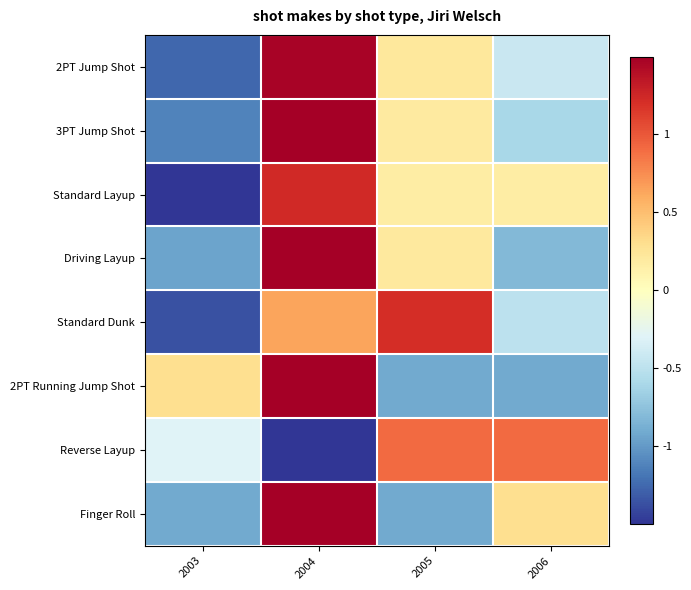

At 2003, list the series in order from smallest to largest.

Standard Layup, Standard Dunk, 2PT Jump Shot, 3PT Jump Shot, Driving Layup, Finger Roll, Reverse Layup, 2PT Running Jump Shot